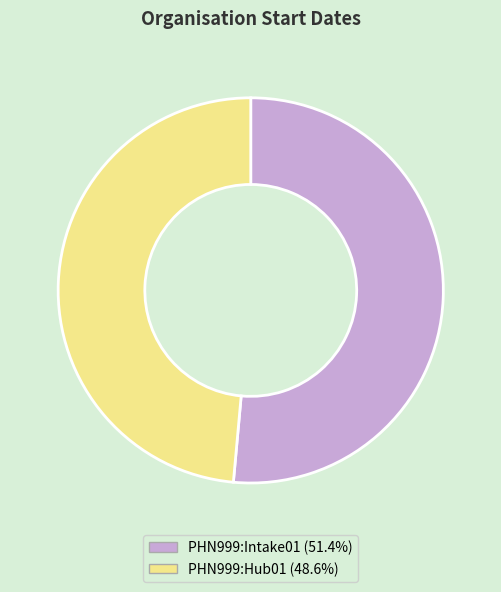

How many slices are in this pie chart?

2